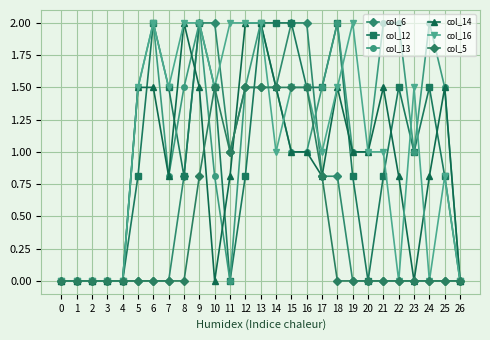

True or false: col_14 and col_5 cross at least once.

True